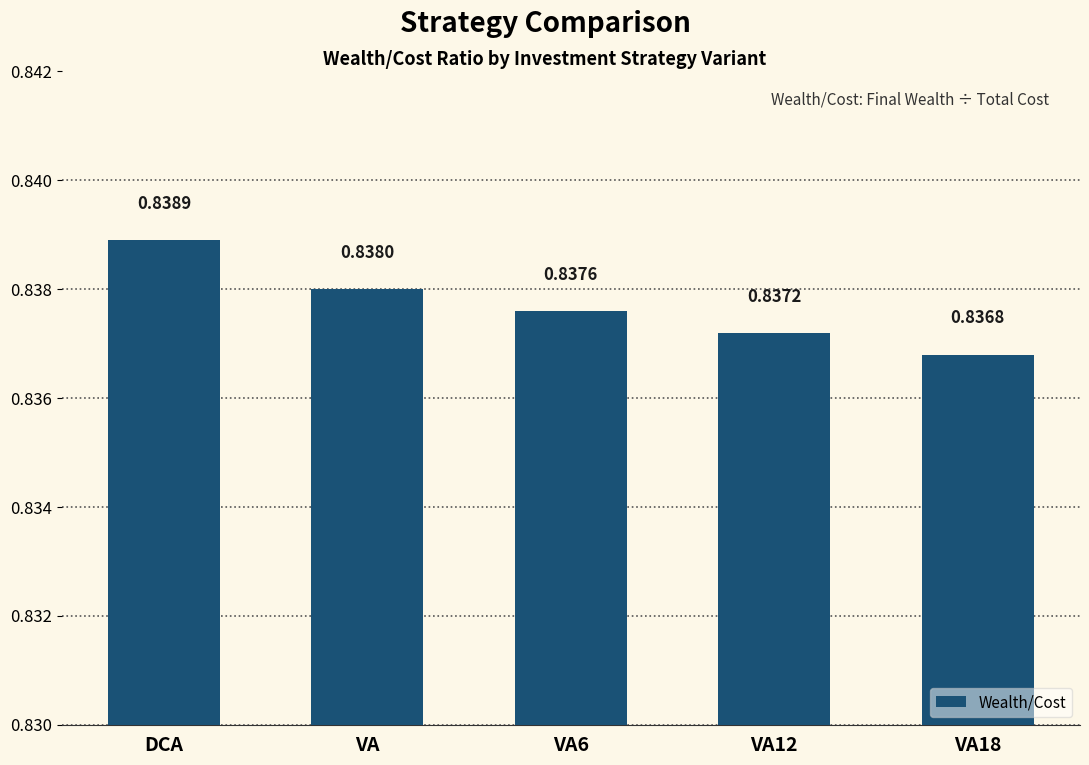

At which label is the value closest to 0?

VA18